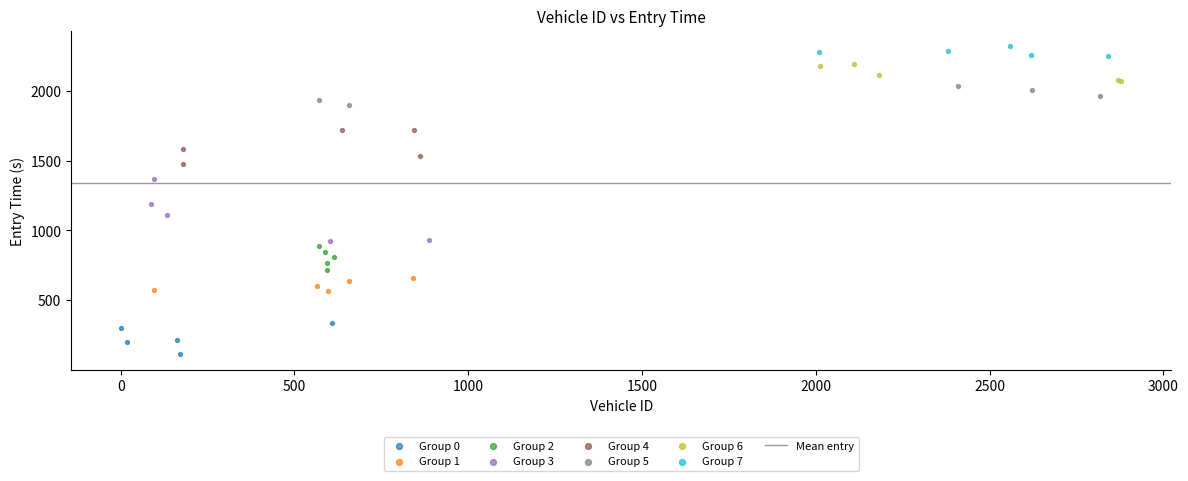

Which series reaches the minimum Y coordinate?

Group 0